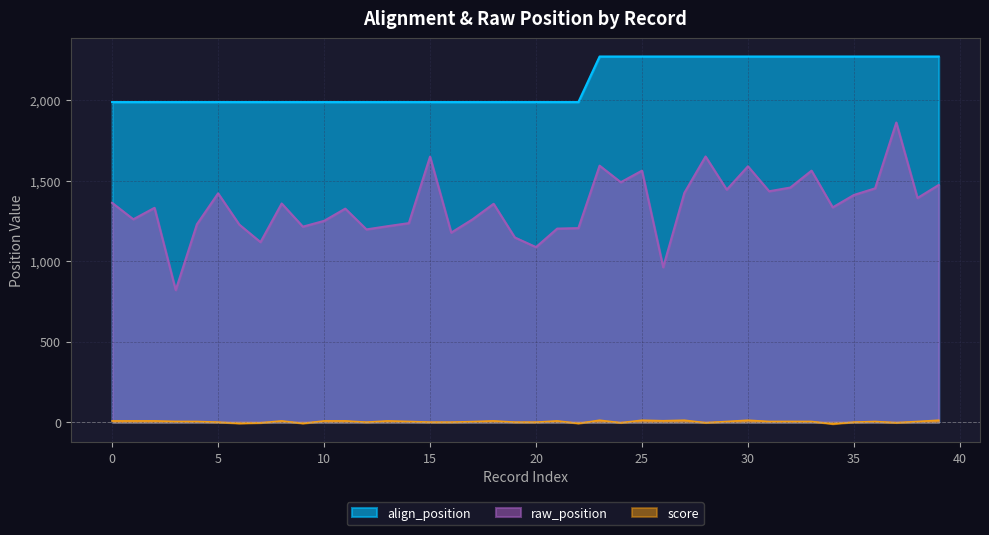

What is the total value across all series at 29?

3718.8